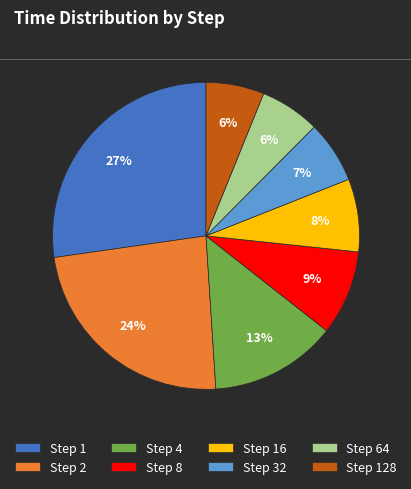

Does any single category account for the majority?

No